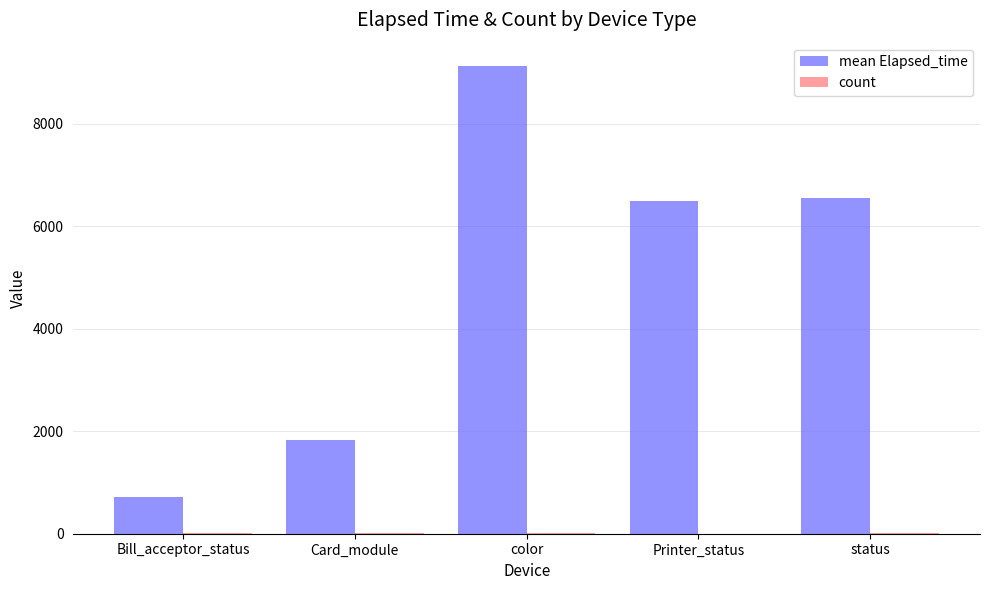

What is the difference between the mean Elapsed_time values at Card_module and status?

4721